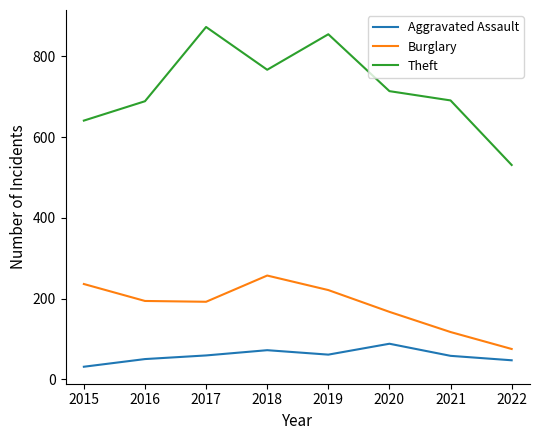

What is the difference between the second highest and second lowest values in the Aggravated Assault series?

25